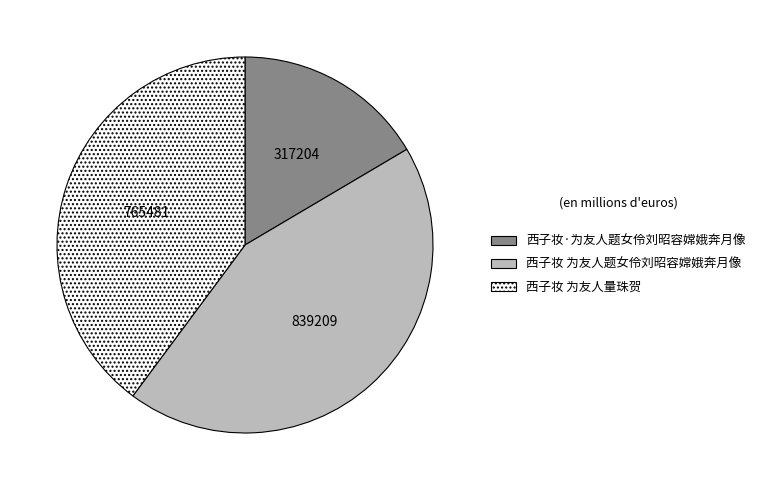

Approximately how many times larger is the value at 西子妆 为友人题女伶刘昭容嫦娥奔月像 compared to 西子妆·为友人题女伶刘昭容嫦娥奔月像?

2.6